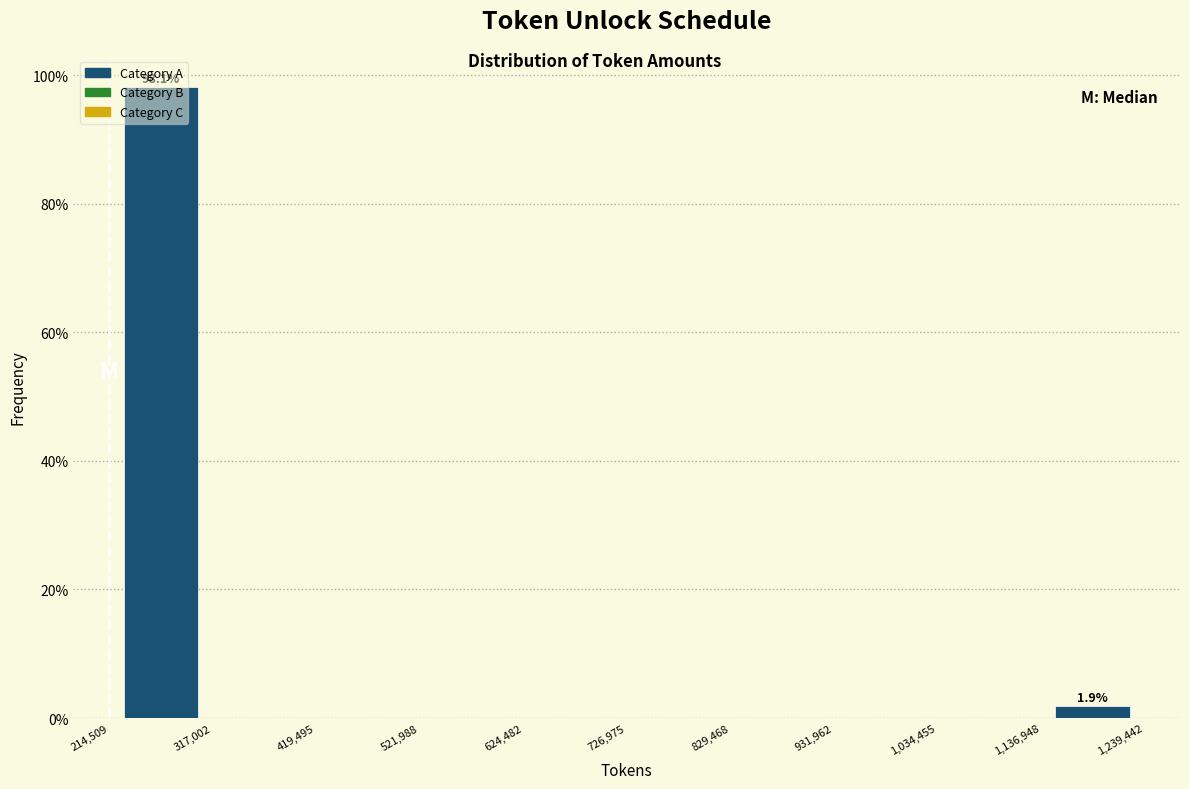

Which range on the x-axis has the tallest bar?

214,509 to 317,002